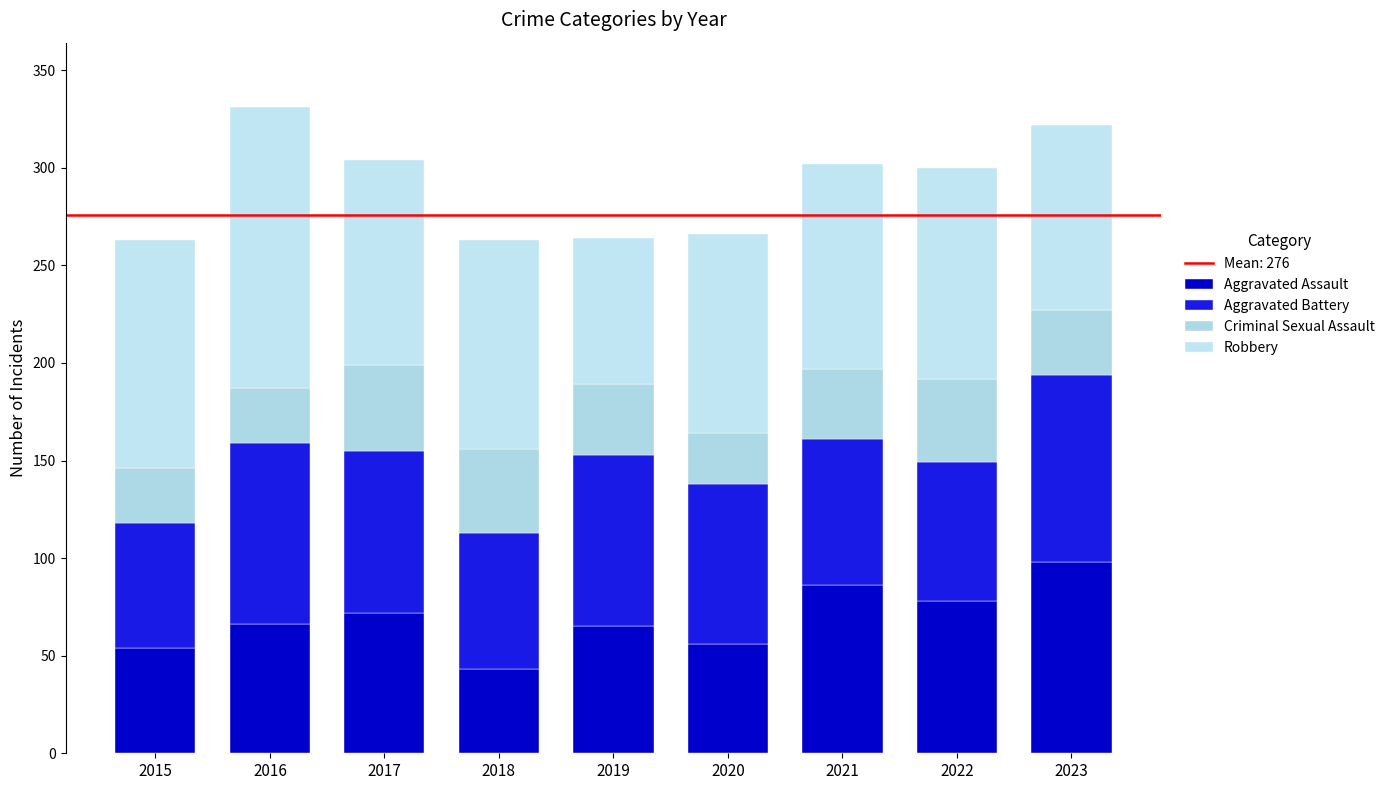

What is the difference between the Robbery values at 2017 and 2022?

3